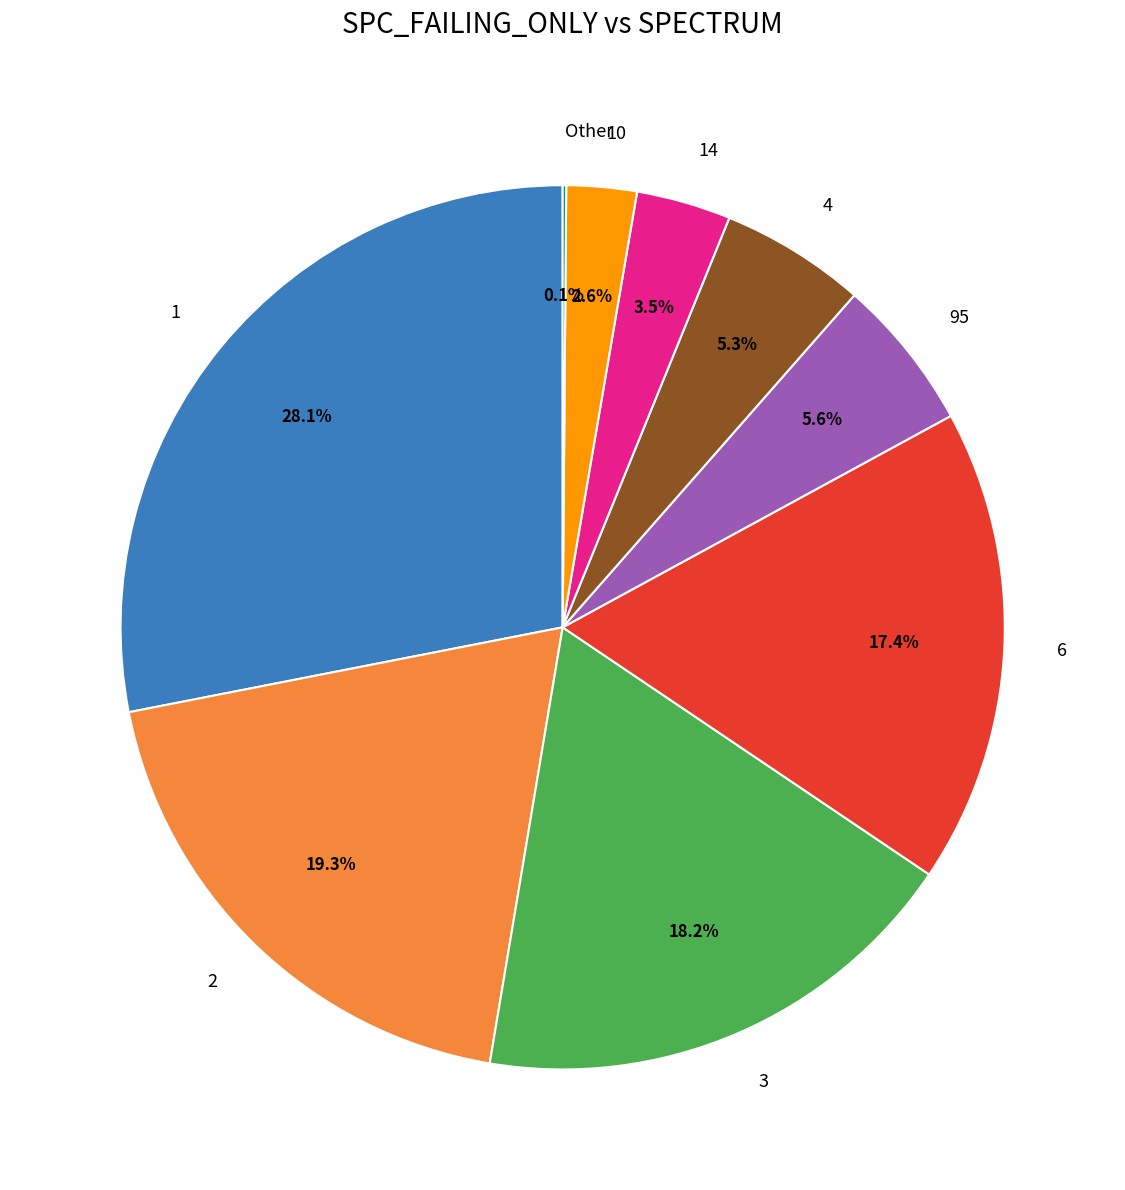

What is the ratio of the value at 6 to the value at 4?

3.3